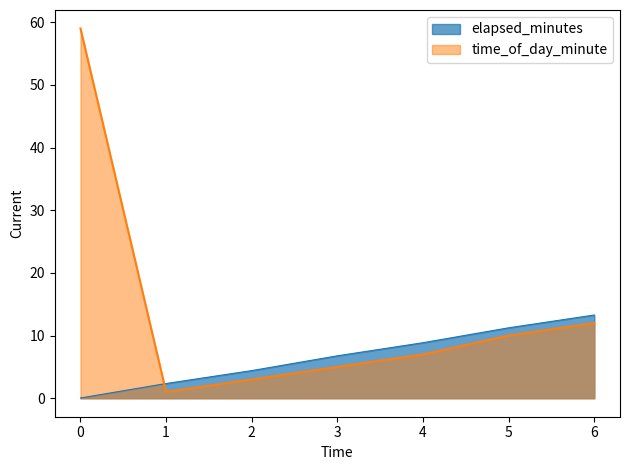

The value of time_of_day_minute at 4 is 7.0. True or false?

True